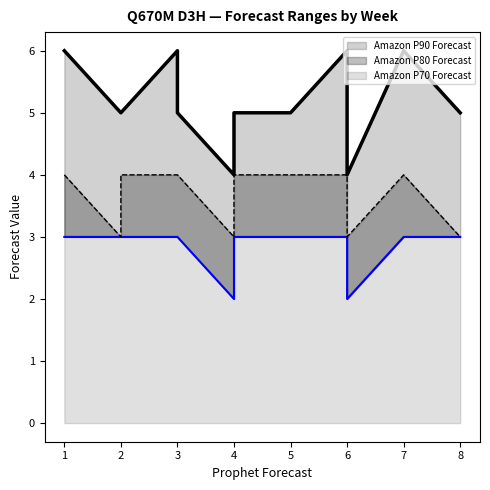

Is the value of Amazon P70 Forecast at W12 greater than the value of Amazon P90 Forecast at W01?

No